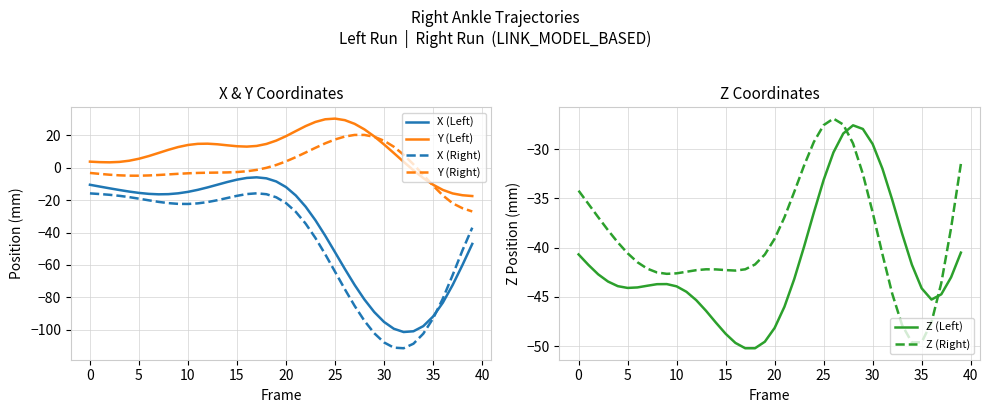

What is the highest value of the X (Right) series?

-15.8